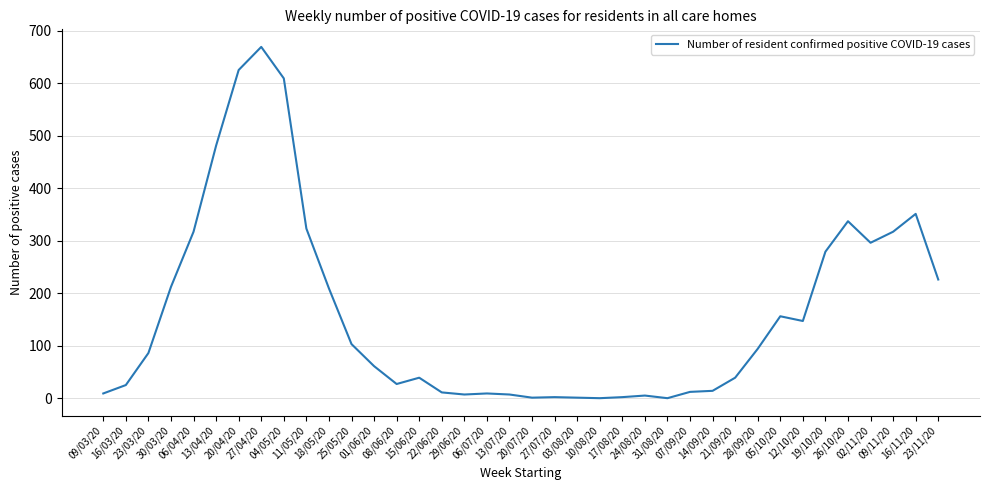

What is the difference between the maximum and minimum values?

669